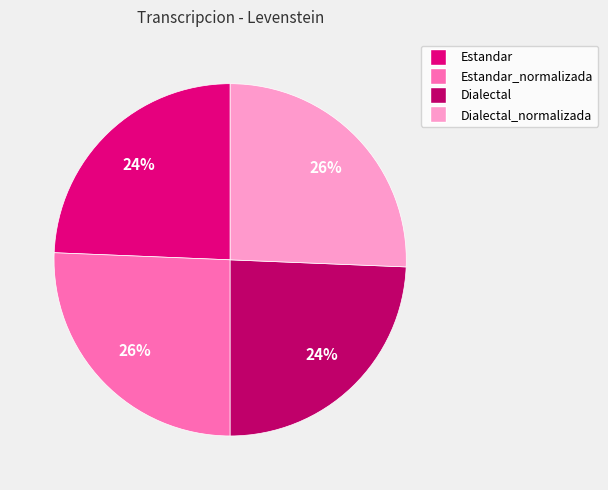

Which has a higher value, Estandar_normalizada or Estandar?

Estandar_normalizada